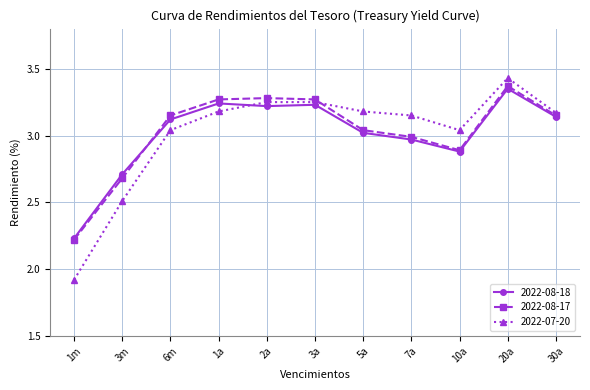

What is the sum of all 2022-08-18 values?

33.1